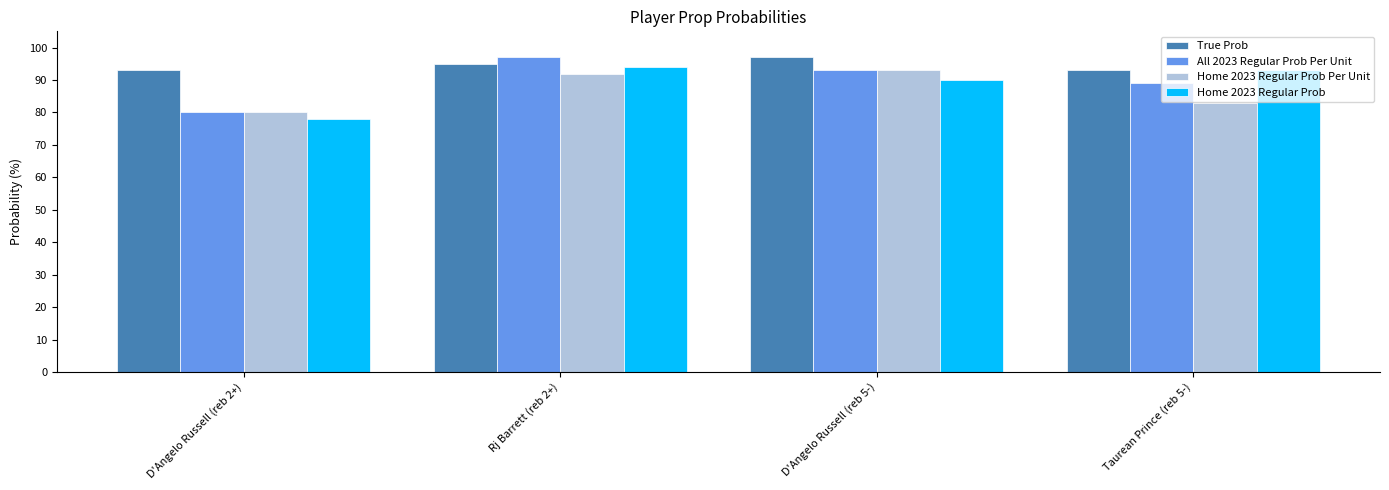

What is the difference between the True Prob values at Taurean Prince (reb 5-) and D'Angelo Russell (reb 5-)?

4